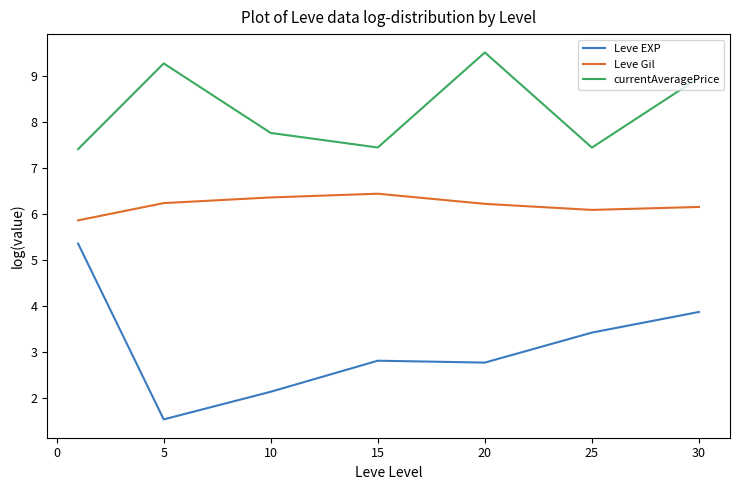

What is the maximum value for currentAveragePrice?

9.5